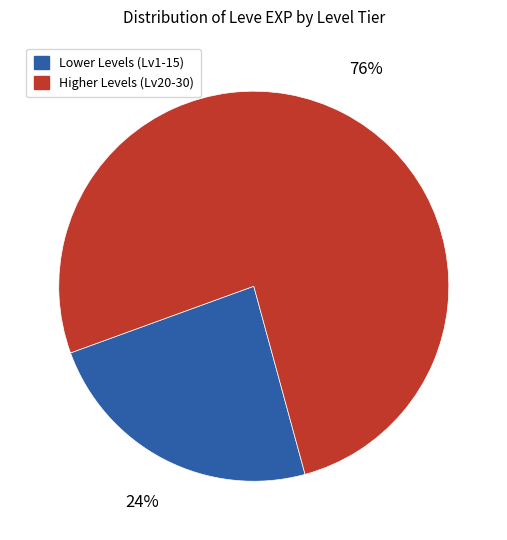

What is the largest slice in the pie chart?

Higher Levels (Lv20-30)